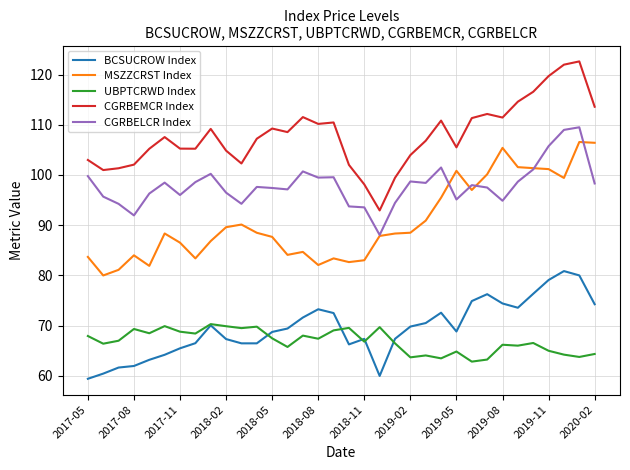

Which series has the largest total across all categories?

CGRBEMCR Index